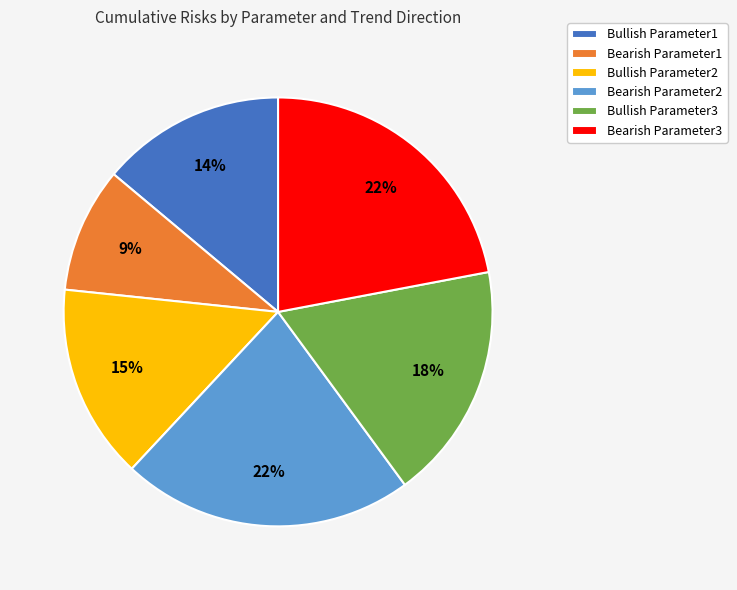

Approximately how many times larger is the value at Bullish Parameter2 compared to Bearish Parameter3?

0.7